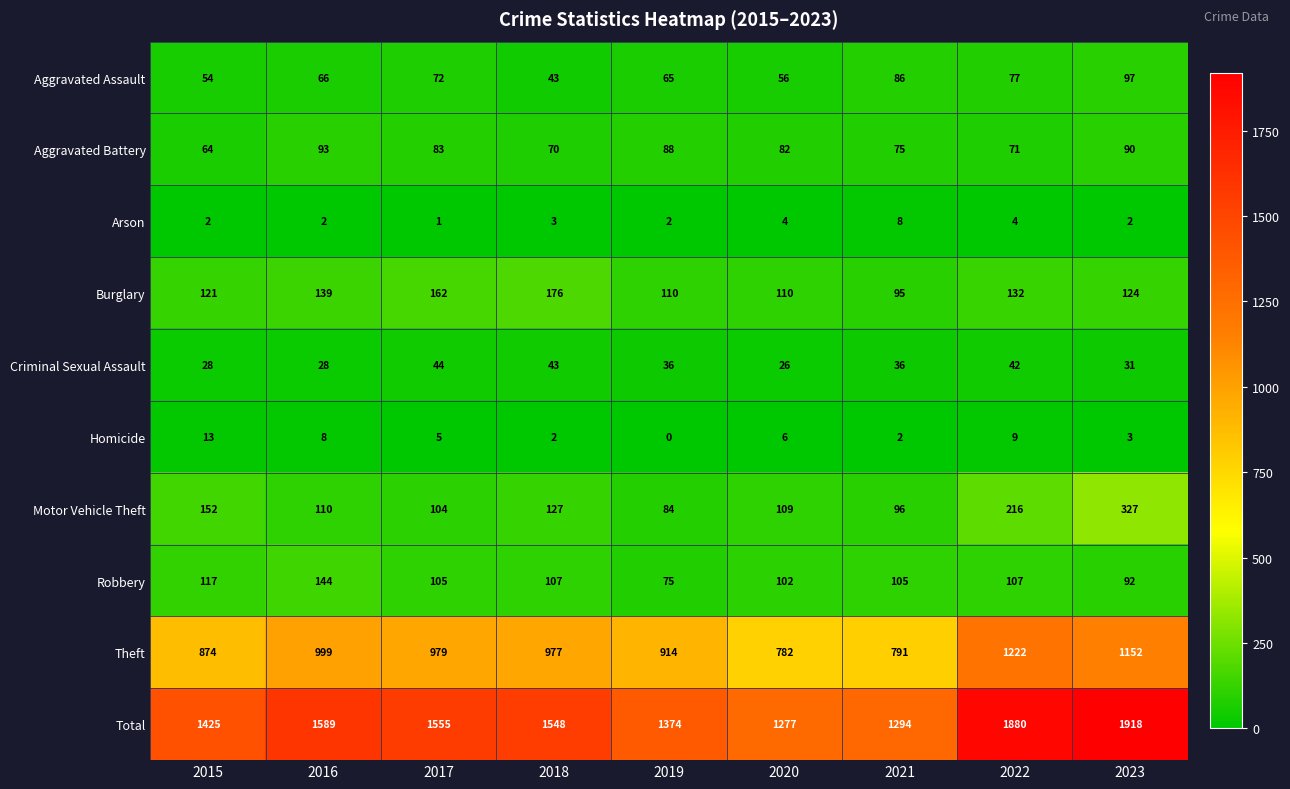

At 2017, list the series in order from largest to smallest.

Total, Theft, Burglary, Robbery, Motor Vehicle Theft, Aggravated Battery, Aggravated Assault, Criminal Sexual Assault, Homicide, Arson